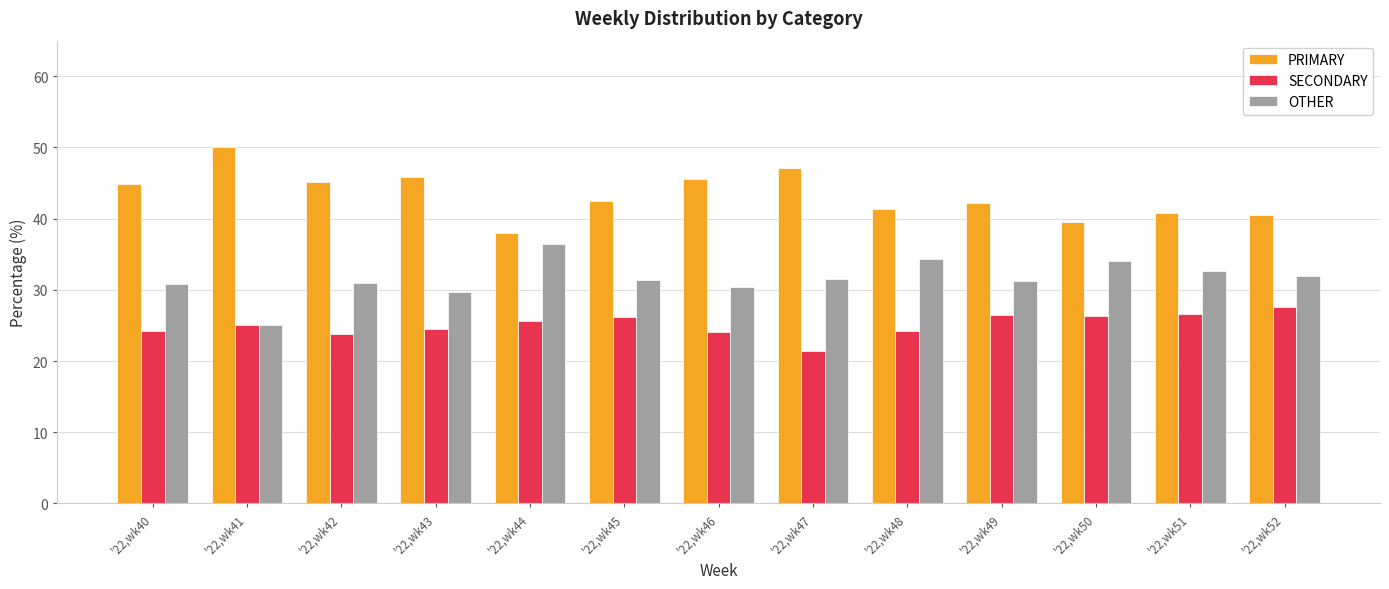

What is the lowest value of the OTHER series?

25.0